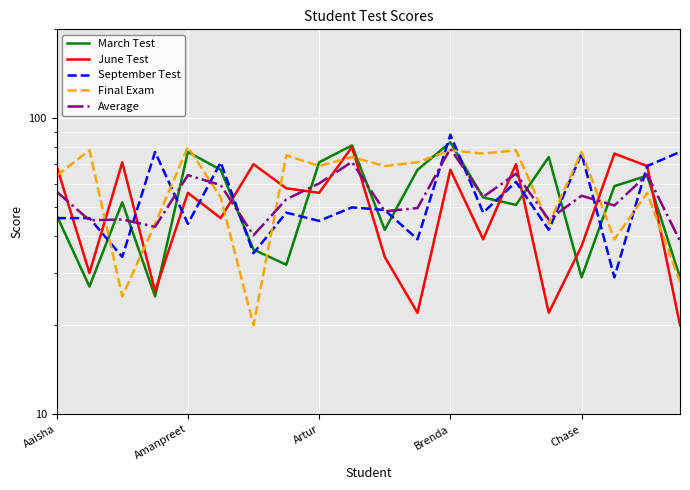

What are all the series names shown in the legend?

March Test, June Test, September Test, Final Exam, Average